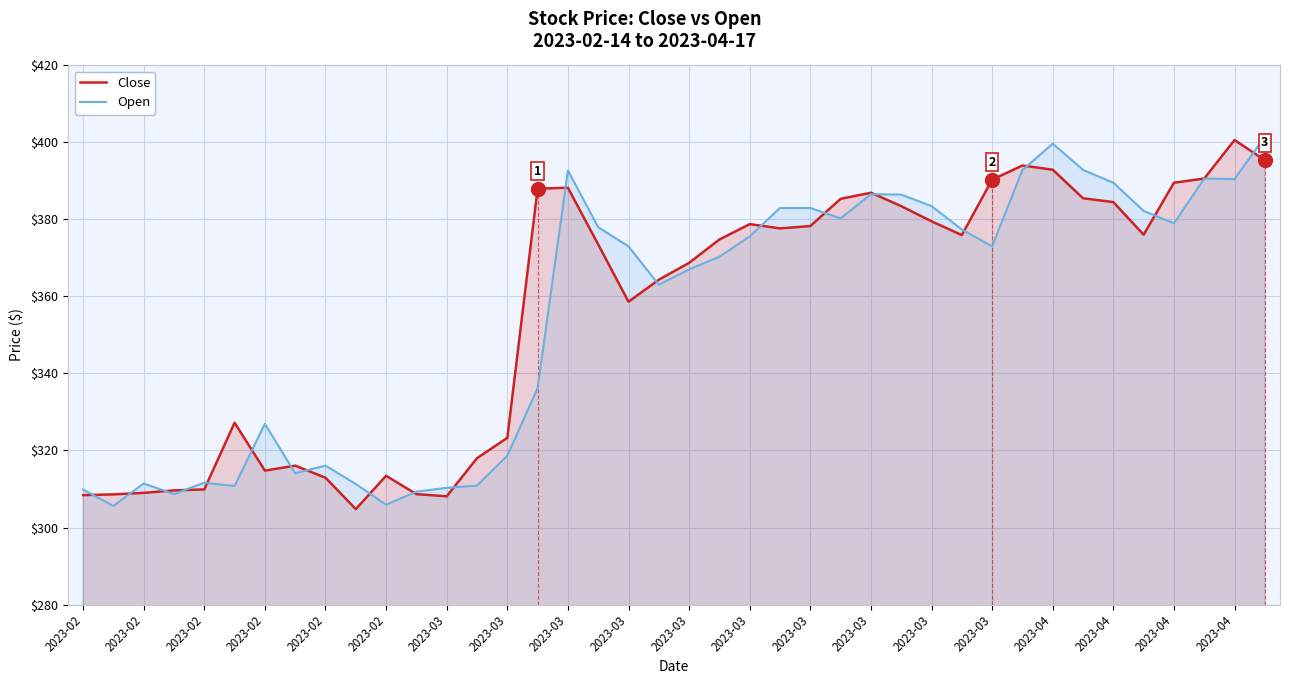

At which category is the sum across all series the highest?

39